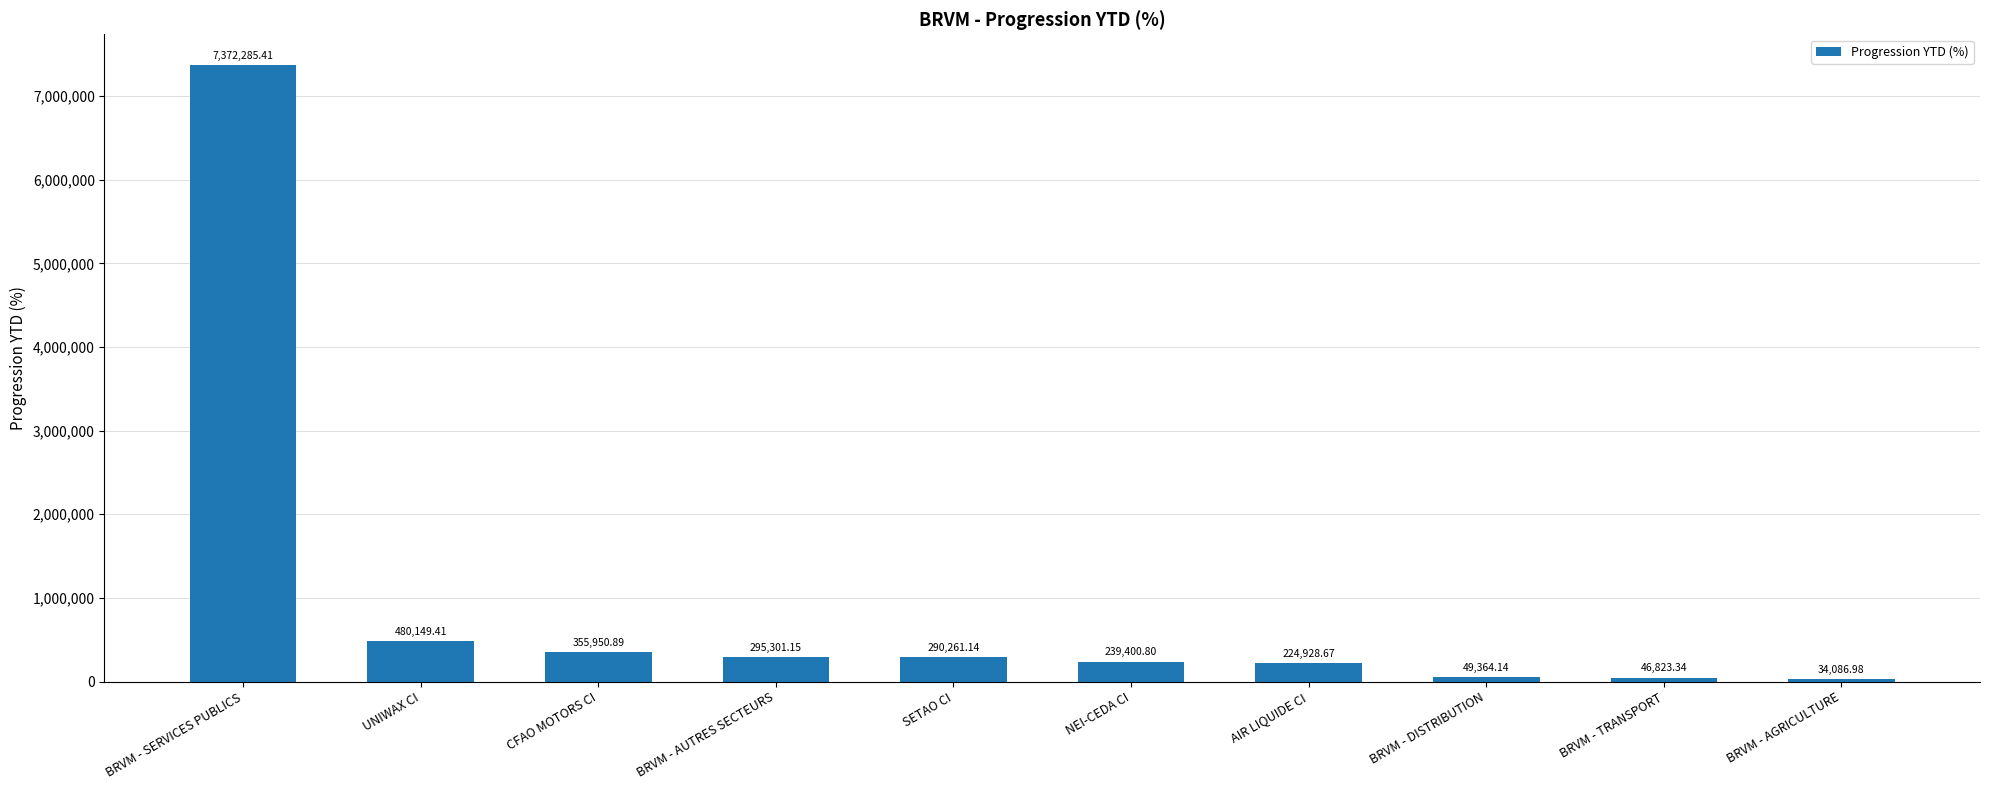

Count the number of data series in this chart.

1